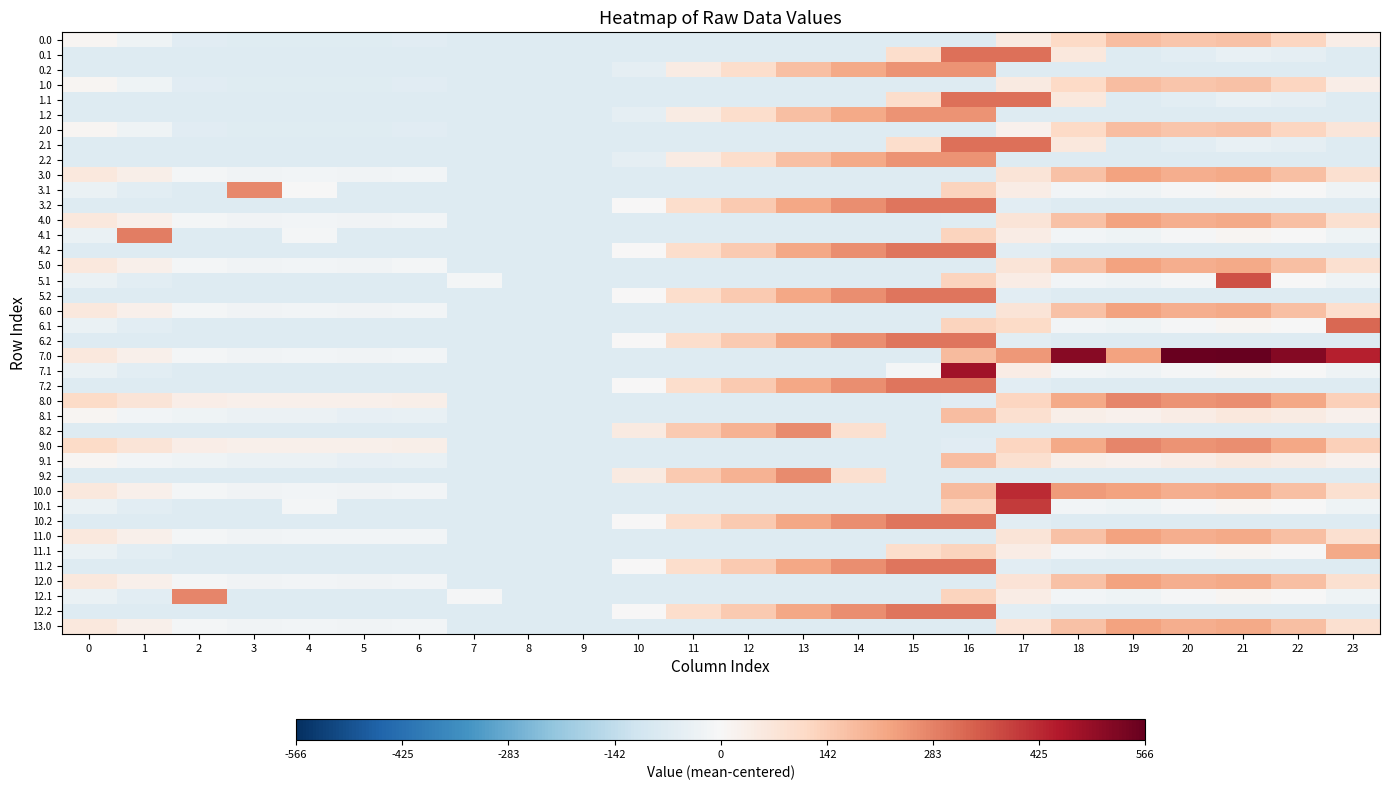

Reading left to right, transcribe all the data shown in this chart.

0.0: 0=9.6	1=-22.9	2=-62.0	3=-68.0	4=-67.5	5=-68.6	6=-64.4	7=-72.4	8=-72.4	9=-72.4	10=-72.4	11=-72.4	12=-72.4	13=-72.4	14=-72.4	15=-72.4	16=-72.4	17=51.2	18=114.3	19=176.9	20=157.5	21=166.0	22=119.9	23=38.9
0.1: 0=-72.4	1=-72.4	2=-72.4	3=-72.4	4=-72.4	5=-72.4	6=-72.4	7=-72.4	8=-72.4	9=-72.4	10=-72.4	11=-72.4	12=-72.4	13=-72.4	14=-72.4	15=100.7	16=312.6	17=312.6	18=61.5	19=-72.2	20=-57.9	21=-40.0	22=-52.5	23=-72.4
0.2: 0=-72.4	1=-72.4	2=-72.4	3=-72.4	4=-72.4	5=-72.4	6=-72.4	7=-72.4	8=-72.4	9=-72.4	10=-50.4	11=48.3	12=98.8	13=168.1	14=215.1	15=253.5	16=254.2	17=-72.4	18=-72.4	19=-72.4	20=-72.4	21=-72.4	22=-72.4	23=-72.4
1.0: 0=9.6	1=-22.9	2=-62.0	3=-68.0	4=-67.5	5=-68.6	6=-64.4	7=-72.4	8=-72.4	9=-72.4	10=-72.4	11=-72.4	12=-72.4	13=-72.4	14=-72.4	15=-72.4	16=-72.4	17=51.2	18=114.3	19=176.9	20=157.5	21=166.0	22=119.9	23=38.9
1.1: 0=-72.4	1=-72.4	2=-72.4	3=-72.4	4=-72.4	5=-72.4	6=-72.4	7=-72.4	8=-72.4	9=-72.4	10=-72.4	11=-72.4	12=-72.4	13=-72.4	14=-72.4	15=100.7	16=312.6	17=312.6	18=61.5	19=-72.2	20=-57.9	21=-40.0	22=-52.5	23=-72.4
1.2: 0=-72.4	1=-72.4	2=-72.4	3=-72.4	4=-72.4	5=-72.4	6=-72.4	7=-72.4	8=-72.4	9=-72.4	10=-50.4	11=48.3	12=98.8	13=168.1	14=215.1	15=253.5	16=254.2	17=-72.4	18=-72.4	19=-72.4	20=-72.4	21=-72.4	22=-72.4	23=-72.4
2.0: 0=9.6	1=-22.9	2=-62.0	3=-68.0	4=-67.5	5=-68.6	6=-64.4	7=-72.4	8=-72.4	9=-72.4	10=-72.4	11=-72.4	12=-72.4	13=-72.4	14=-72.4	15=-72.4	16=-72.4	17=22.5	18=114.3	19=176.9	20=157.5	21=166.0	22=119.9	23=67.7
2.1: 0=-72.4	1=-72.4	2=-72.4	3=-72.4	4=-72.4	5=-72.4	6=-72.4	7=-72.4	8=-72.4	9=-72.4	10=-72.4	11=-72.4	12=-72.4	13=-72.4	14=-72.4	15=100.7	16=312.6	17=312.6	18=61.5	19=-72.2	20=-57.9	21=-40.0	22=-52.5	23=-72.4
2.2: 0=-72.4	1=-72.4	2=-72.4	3=-72.4	4=-72.4	5=-72.4	6=-72.4	7=-72.4	8=-72.4	9=-72.4	10=-50.4	11=48.3	12=98.8	13=168.1	14=215.1	15=253.5	16=254.2	17=-72.4	18=-72.4	19=-72.4	20=-72.4	21=-72.4	22=-72.4	23=-72.4
3.0: 0=59.6	1=31.1	2=-12.0	3=-18.0	4=-17.5	5=-18.6	6=-14.4	7=-72.4	8=-72.4	9=-72.4	10=-72.4	11=-72.4	12=-72.4	13=-72.4	14=-72.4	15=-72.4	16=-72.4	17=72.5	18=164.3	19=226.9	20=207.5	21=216.0	22=169.9	23=88.9
3.1: 0=-37.8	1=-61.3	2=-72.4	3=270.3	4=-2.4	5=-72.4	6=-72.4	7=-72.4	8=-72.4	9=-72.4	10=-72.4	11=-72.4	12=-72.4	13=-72.4	14=-72.4	15=-72.4	16=124.9	17=44.2	18=-17.0	19=-22.2	20=-7.9	21=10.0	22=-2.5	23=-23.0
3.2: 0=-72.4	1=-72.4	2=-72.4	3=-72.4	4=-72.4	5=-72.4	6=-72.4	7=-72.4	8=-72.4	9=-72.4	10=1.2	11=98.3	12=148.8	13=218.1	14=265.1	15=303.5	16=304.2	17=-60.0	18=-72.4	19=-72.4	20=-72.4	21=-72.4	22=-72.4	23=-72.4
4.0: 0=59.6	1=27.1	2=-12.0	3=-18.0	4=-17.5	5=-18.6	6=-14.4	7=-72.4	8=-72.4	9=-72.4	10=-72.4	11=-72.4	12=-72.4	13=-72.4	14=-72.4	15=-72.4	16=-68.4	17=72.5	18=164.3	19=226.9	20=207.5	21=216.0	22=169.9	23=88.9
4.1: 0=-37.8	1=288.7	2=-72.4	3=-72.4	4=-9.7	5=-72.4	6=-72.4	7=-72.4	8=-72.4	9=-72.4	10=-72.4	11=-72.4	12=-72.4	13=-72.4	14=-72.4	15=-72.4	16=124.9	17=44.2	18=-17.0	19=-22.2	20=-7.9	21=10.0	22=-2.5	23=-23.0
4.2: 0=-72.4	1=-72.4	2=-72.4	3=-72.4	4=-72.4	5=-72.4	6=-72.4	7=-72.4	8=-72.4	9=-72.4	10=1.2	11=98.3	12=148.8	13=218.1	14=265.1	15=303.5	16=304.2	17=-60.0	18=-72.4	19=-72.4	20=-72.4	21=-72.4	22=-72.4	23=-72.4
5.0: 0=59.6	1=27.1	2=-12.0	3=-18.0	4=-17.5	5=-18.6	6=-10.4	7=-72.4	8=-72.4	9=-72.4	10=-72.4	11=-72.4	12=-72.4	13=-72.4	14=-72.4	15=-72.4	16=-72.4	17=72.5	18=164.3	19=226.9	20=207.5	21=216.0	22=169.9	23=88.9
5.1: 0=-37.8	1=-61.3	2=-72.4	3=-72.4	4=-72.4	5=-72.4	6=-72.4	7=-9.7	8=-72.4	9=-72.4	10=-72.4	11=-72.4	12=-72.4	13=-72.4	14=-72.4	15=-72.4	16=124.9	17=44.2	18=-17.0	19=-22.2	20=-7.9	21=360.0	22=-2.5	23=-23.0
5.2: 0=-72.4	1=-72.4	2=-72.4	3=-72.4	4=-72.4	5=-72.4	6=-72.4	7=-72.4	8=-72.4	9=-72.4	10=1.2	11=98.3	12=148.8	13=218.1	14=265.1	15=303.5	16=304.2	17=-60.0	18=-72.4	19=-72.4	20=-72.4	21=-72.4	22=-72.4	23=-72.4
6.0: 0=59.6	1=27.1	2=-12.0	3=-18.0	4=-17.5	5=-18.6	6=-14.4	7=-72.4	8=-72.4	9=-72.4	10=-72.4	11=-72.4	12=-72.4	13=-72.4	14=-72.4	15=-72.4	16=-72.4	17=72.5	18=164.3	19=226.9	20=207.5	21=216.0	22=169.9	23=92.9
6.1: 0=-37.8	1=-61.3	2=-72.4	3=-72.4	4=-72.4	5=-72.4	6=-72.4	7=-72.4	8=-72.4	9=-72.4	10=-72.4	11=-72.4	12=-72.4	13=-72.4	14=-72.4	15=-72.4	16=124.9	17=106.9	18=-17.0	19=-22.2	20=-7.9	21=10.0	22=-2.5	23=327.0
6.2: 0=-72.4	1=-72.4	2=-72.4	3=-72.4	4=-72.4	5=-72.4	6=-72.4	7=-72.4	8=-72.4	9=-72.4	10=1.2	11=98.3	12=148.8	13=218.1	14=265.1	15=303.5	16=304.2	17=-60.0	18=-72.4	19=-72.4	20=-72.4	21=-72.4	22=-72.4	23=-72.4
7.0: 0=59.6	1=27.1	2=-12.0	3=-18.0	4=-17.5	5=-18.6	6=-14.4	7=-72.4	8=-72.4	9=-72.4	10=-72.4	11=-72.4	12=-72.4	13=-72.4	14=-72.4	15=-72.4	16=178.5	17=244.9	18=514.3	19=226.9	20=557.5	21=566.0	22=519.9	23=438.9
7.1: 0=-37.8	1=-61.3	2=-72.4	3=-72.4	4=-72.4	5=-72.4	6=-72.4	7=-72.4	8=-72.4	9=-72.4	10=-72.4	11=-72.4	12=-72.4	13=-72.4	14=-72.4	15=-9.7	16=474.9	17=44.2	18=-17.0	19=-22.2	20=-7.9	21=10.0	22=-2.5	23=-23.0
7.2: 0=-72.4	1=-72.4	2=-72.4	3=-72.4	4=-72.4	5=-72.4	6=-72.4	7=-72.4	8=-72.4	9=-72.4	10=1.2	11=98.3	12=148.8	13=218.1	14=265.1	15=303.5	16=304.2	17=-60.0	18=-72.4	19=-72.4	20=-72.4	21=-72.4	22=-72.4	23=-72.4
8.0: 0=107.6	1=75.1	2=36.0	3=30.0	4=30.5	5=29.4	6=33.6	7=-72.4	8=-72.4	9=-72.4	10=-72.4	11=-72.4	12=-72.4	13=-72.4	14=-72.4	15=-72.4	16=-65.1	17=120.5	18=212.3	19=274.9	20=255.5	21=264.0	22=217.9	23=136.9
8.1: 0=10.2	1=-13.3	2=-26.4	3=-31.7	4=-34.7	5=-48.6	6=-42.2	7=-72.4	8=-72.4	9=-72.4	10=-72.4	11=-72.4	12=-72.4	13=-72.4	14=-72.4	15=-72.4	16=172.9	17=92.2	18=31.0	19=25.8	20=40.1	21=58.0	22=45.5	23=25.0
8.2: 0=-72.4	1=-72.4	2=-72.4	3=-72.4	4=-72.4	5=-72.4	6=-72.4	7=-72.4	8=-72.4	9=-72.4	10=49.2	11=146.3	12=196.8	13=266.1	14=92.8	15=-72.4	16=-72.4	17=-72.4	18=-72.4	19=-72.4	20=-72.4	21=-72.4	22=-72.4	23=-72.4
9.0: 0=107.6	1=75.1	2=36.0	3=30.0	4=30.5	5=29.4	6=33.6	7=-72.4	8=-72.4	9=-72.4	10=-72.4	11=-72.4	12=-72.4	13=-72.4	14=-72.4	15=-72.4	16=-65.1	17=120.5	18=212.3	19=274.9	20=255.5	21=264.0	22=217.9	23=136.9
9.1: 0=10.2	1=-13.3	2=-26.4	3=-31.7	4=-34.7	5=-48.6	6=-42.2	7=-72.4	8=-72.4	9=-72.4	10=-72.4	11=-72.4	12=-72.4	13=-72.4	14=-72.4	15=-72.4	16=172.9	17=92.2	18=31.0	19=25.8	20=40.1	21=58.0	22=45.5	23=25.0
9.2: 0=-72.4	1=-72.4	2=-72.4	3=-72.4	4=-72.4	5=-72.4	6=-72.4	7=-72.4	8=-72.4	9=-72.4	10=49.2	11=146.3	12=196.8	13=266.1	14=92.8	15=-72.4	16=-72.4	17=-72.4	18=-72.4	19=-72.4	20=-72.4	21=-72.4	22=-72.4	23=-72.4
10.0: 0=59.6	1=27.1	2=-12.0	3=-18.0	4=-17.5	5=-18.6	6=-14.4	7=-72.4	8=-72.4	9=-72.4	10=-72.4	11=-72.4	12=-72.4	13=-72.4	14=-72.4	15=-72.4	16=178.5	17=422.5	18=242.7	19=226.9	20=207.5	21=216.0	22=169.9	23=88.9
10.1: 0=-37.8	1=-61.3	2=-72.4	3=-72.4	4=-9.7	5=-72.4	6=-72.4	7=-72.4	8=-72.4	9=-72.4	10=-72.4	11=-72.4	12=-72.4	13=-72.4	14=-72.4	15=-72.4	16=124.9	17=394.2	18=-17.0	19=-22.2	20=-7.9	21=10.0	22=-2.5	23=-23.0
10.2: 0=-72.4	1=-72.4	2=-72.4	3=-72.4	4=-72.4	5=-72.4	6=-72.4	7=-72.4	8=-72.4	9=-72.4	10=1.2	11=98.3	12=148.8	13=218.1	14=265.1	15=303.5	16=304.2	17=-60.0	18=-72.4	19=-72.4	20=-72.4	21=-72.4	22=-72.4	23=-72.4
11.0: 0=59.6	1=27.1	2=-12.0	3=-18.0	4=-17.5	5=-14.6	6=-14.4	7=-72.4	8=-72.4	9=-72.4	10=-72.4	11=-72.4	12=-72.4	13=-72.4	14=-72.4	15=-72.4	16=-72.4	17=72.5	18=164.3	19=226.9	20=207.5	21=216.0	22=169.9	23=88.9
11.1: 0=-37.8	1=-61.3	2=-72.4	3=-72.4	4=-72.4	5=-72.4	6=-72.4	7=-72.4	8=-72.4	9=-72.4	10=-72.4	11=-72.4	12=-72.4	13=-72.4	14=-72.4	15=100.7	16=124.9	17=44.2	18=-17.0	19=-22.2	20=-7.9	21=10.0	22=-2.5	23=216.6
11.2: 0=-72.4	1=-72.4	2=-72.4	3=-72.4	4=-72.4	5=-72.4	6=-72.4	7=-72.4	8=-72.4	9=-72.4	10=1.2	11=98.3	12=148.8	13=218.1	14=265.1	15=303.5	16=304.2	17=-60.0	18=-72.4	19=-72.4	20=-72.4	21=-72.4	22=-72.4	23=-72.4
12.0: 0=59.6	1=27.1	2=-12.0	3=-18.0	4=-17.5	5=-18.6	6=-14.4	7=-72.4	8=-72.4	9=-72.4	10=-72.4	11=-72.4	12=-72.4	13=-72.4	14=-72.4	15=-72.4	16=-72.4	17=76.4	18=164.3	19=226.9	20=207.5	21=216.0	22=169.9	23=88.9
12.1: 0=-37.8	1=-61.3	2=275.6	3=-72.4	4=-72.4	5=-72.4	6=-72.4	7=-7.6	8=-72.4	9=-72.4	10=-72.4	11=-72.4	12=-72.4	13=-72.4	14=-72.4	15=-72.4	16=124.9	17=44.2	18=-17.0	19=-22.2	20=-7.9	21=10.0	22=-2.5	23=-23.0
12.2: 0=-72.4	1=-72.4	2=-72.4	3=-72.4	4=-72.4	5=-72.4	6=-72.4	7=-72.4	8=-72.4	9=-72.4	10=1.2	11=98.3	12=148.8	13=218.1	14=265.1	15=303.5	16=304.2	17=-60.0	18=-72.4	19=-72.4	20=-72.4	21=-72.4	22=-72.4	23=-72.4
13.0: 0=59.6	1=27.1	2=-12.0	3=-18.0	4=-17.5	5=-18.6	6=-14.4	7=-72.4	8=-72.4	9=-72.4	10=-72.4	11=-72.4	12=-72.4	13=-72.4	14=-72.4	15=-72.4	16=-72.4	17=76.4	18=164.3	19=226.9	20=207.5	21=216.0	22=169.9	23=88.9